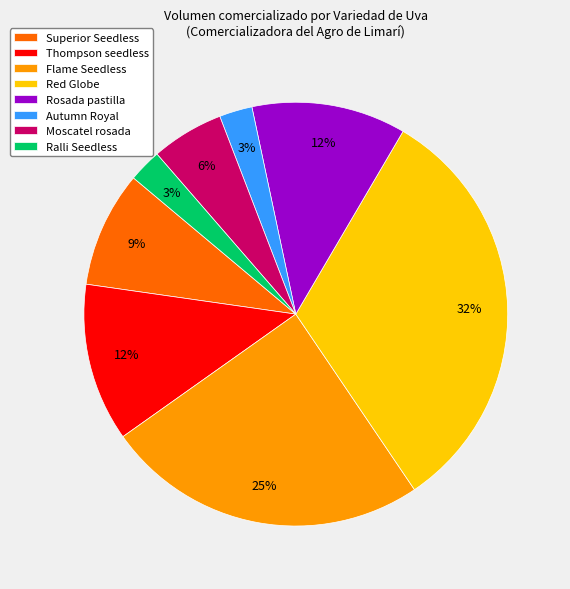

Does Superior Seedless represent more than half of the total?

No